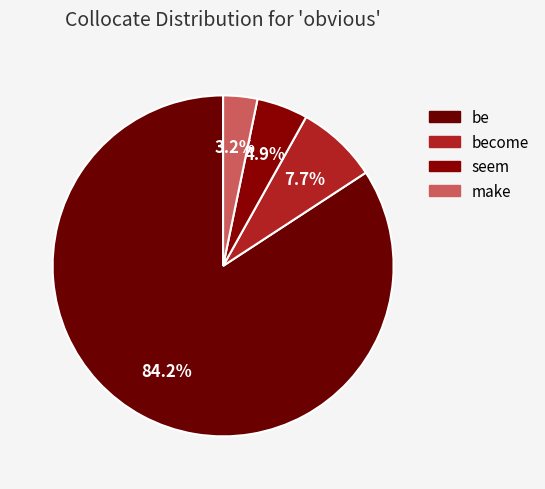

How many slices are in this pie chart?

4